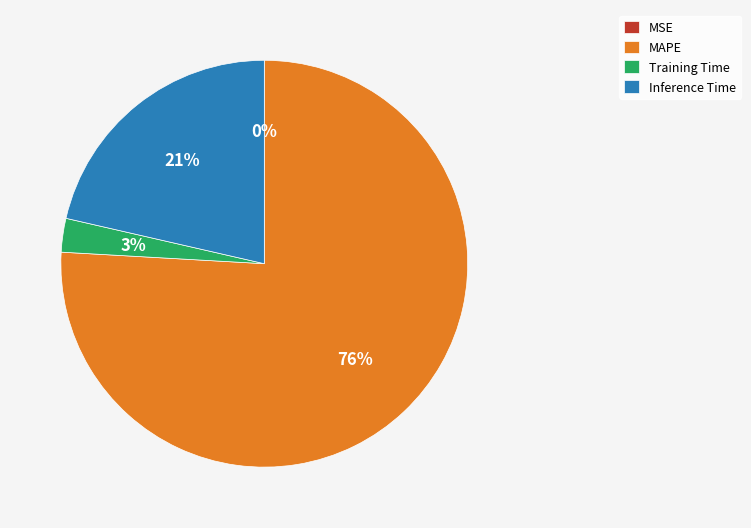

Between Training Time and Inference Time, which is larger?

Inference Time